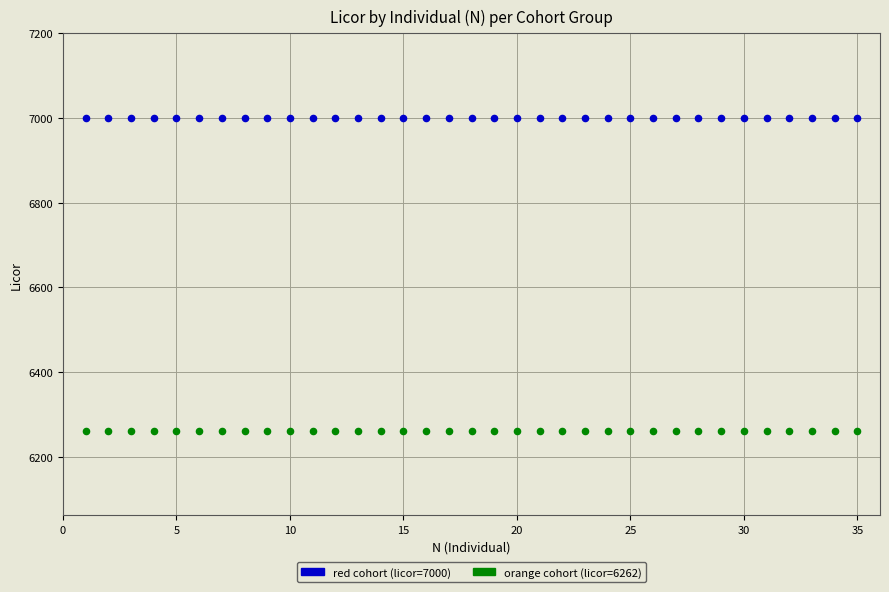

How many points are shown in the scatter plot?

70